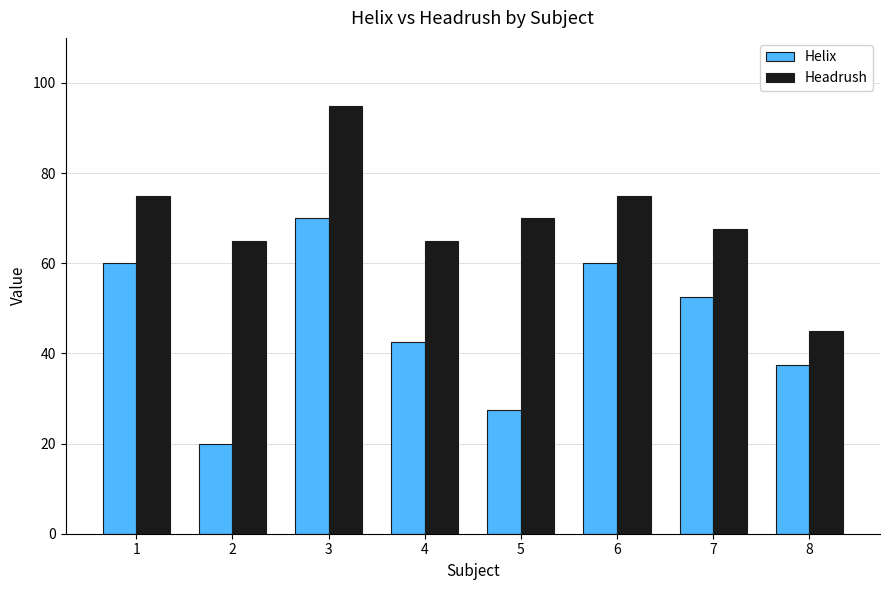

What is the difference between the second highest and second lowest values in the Headrush series?

10.0